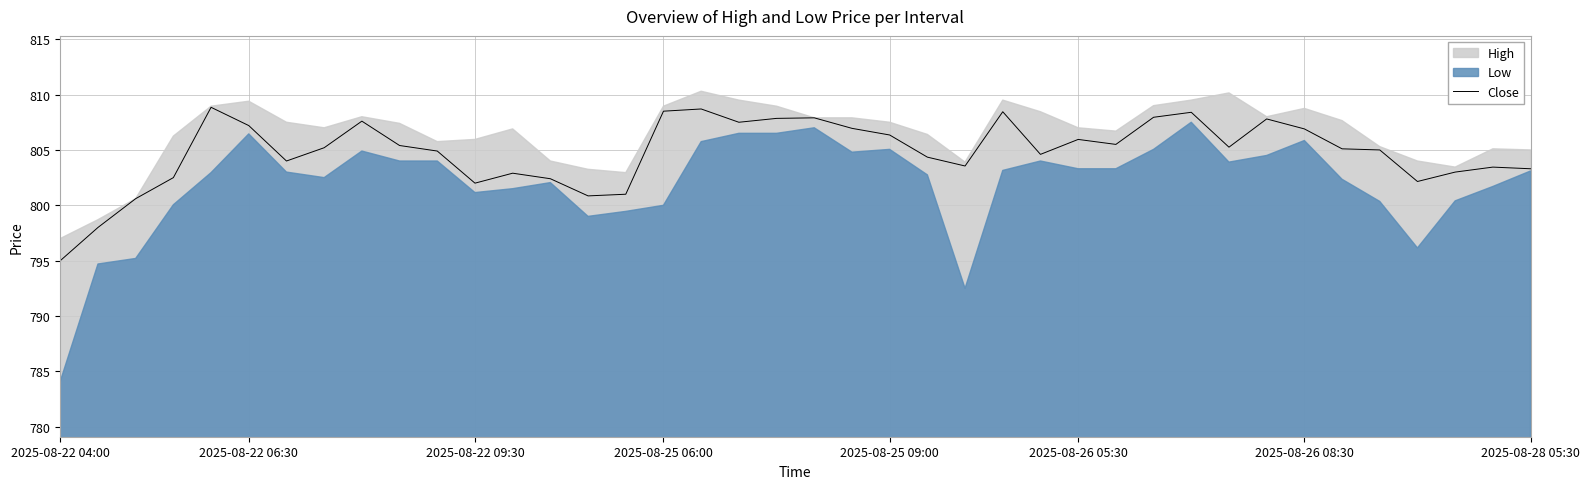

What is the minimum value for Close?

795.0